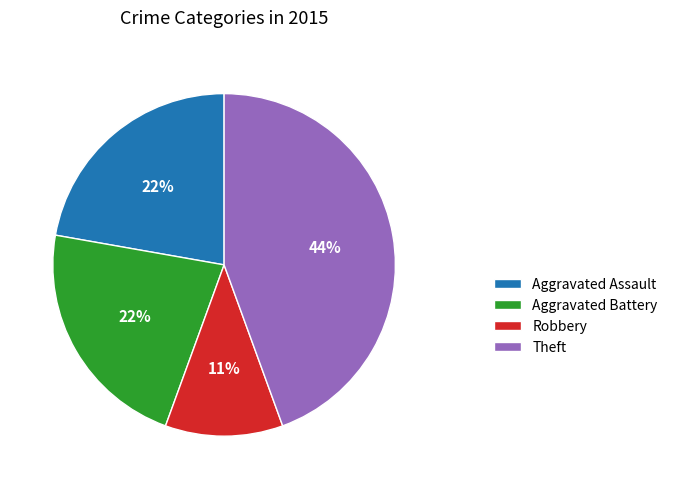

Is there any slice that represents more than half of the pie?

No